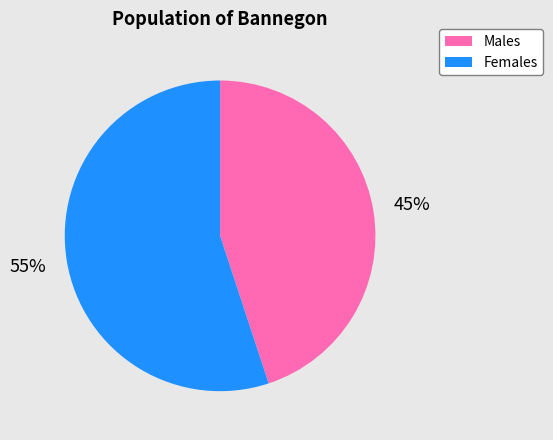

Which has a higher value, Males or Females?

Females